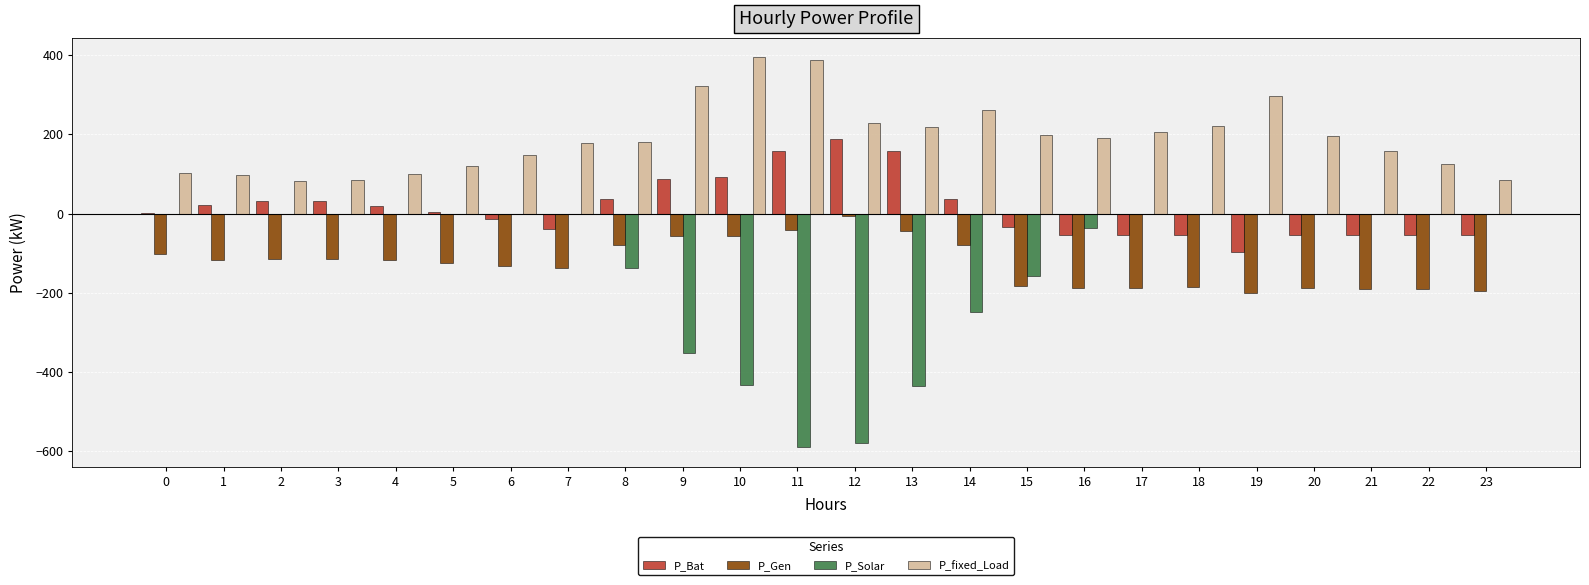

What is the maximum value shown in the chart?

394.7